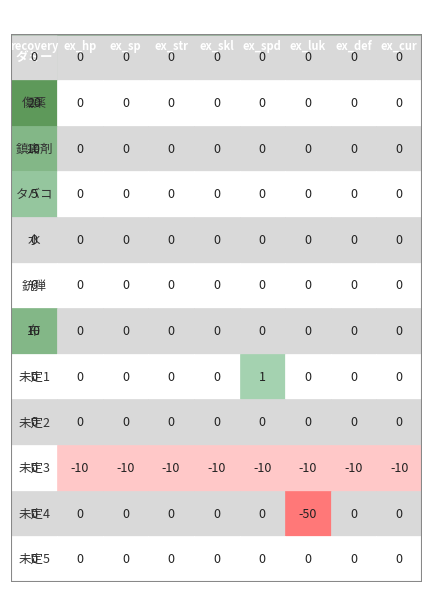

How many values in the タバコ series exceed 0?

1